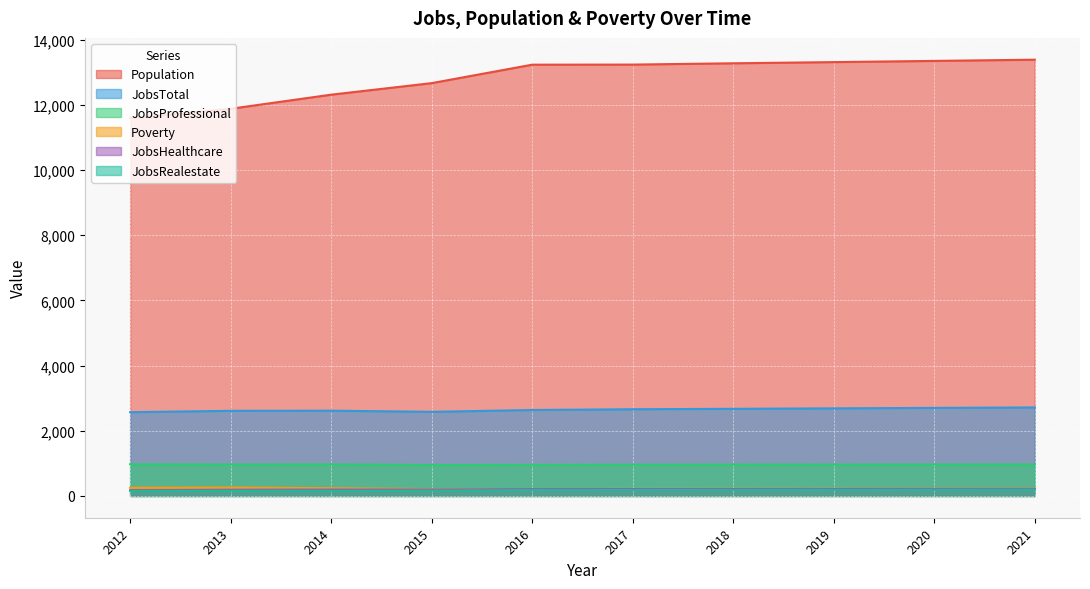

What is the spread (max minus min) of values at 2012?

11442